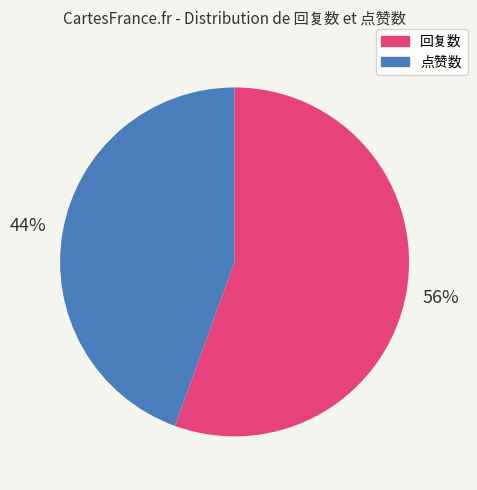

Count the number of slices in the pie.

2